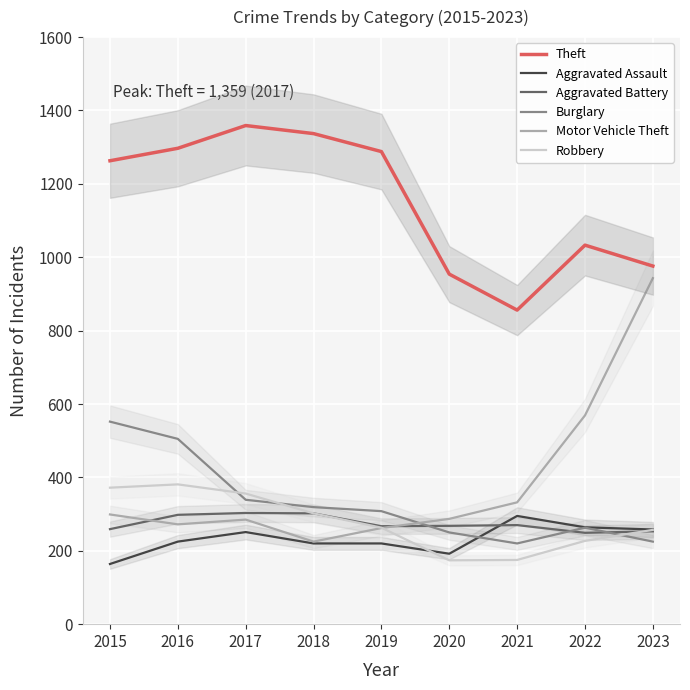

Which series has the largest range (max minus min)?

Motor Vehicle Theft